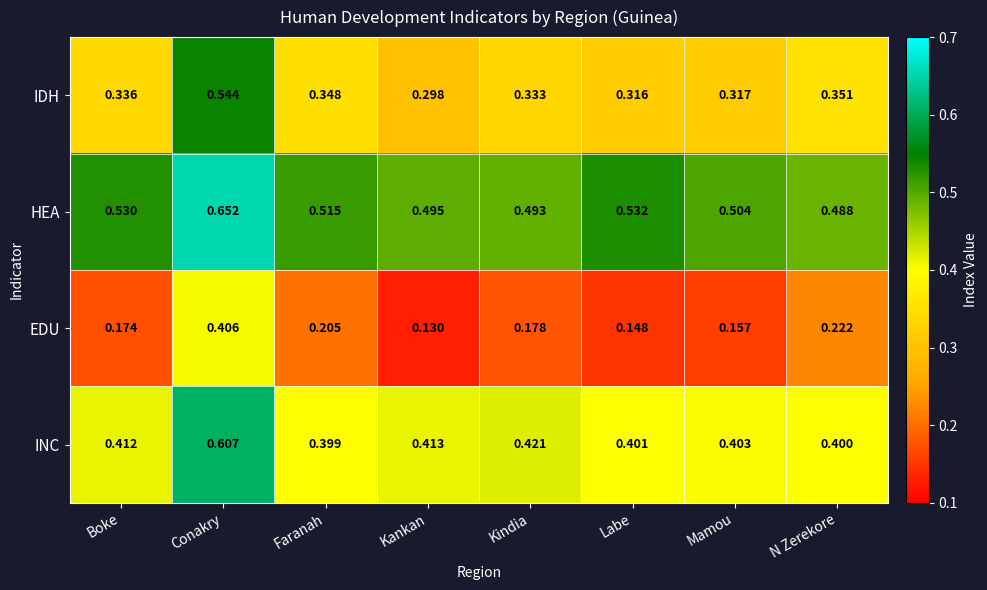

Rank the series by their average value, from lowest to highest.

EDU, IDH, INC, HEA